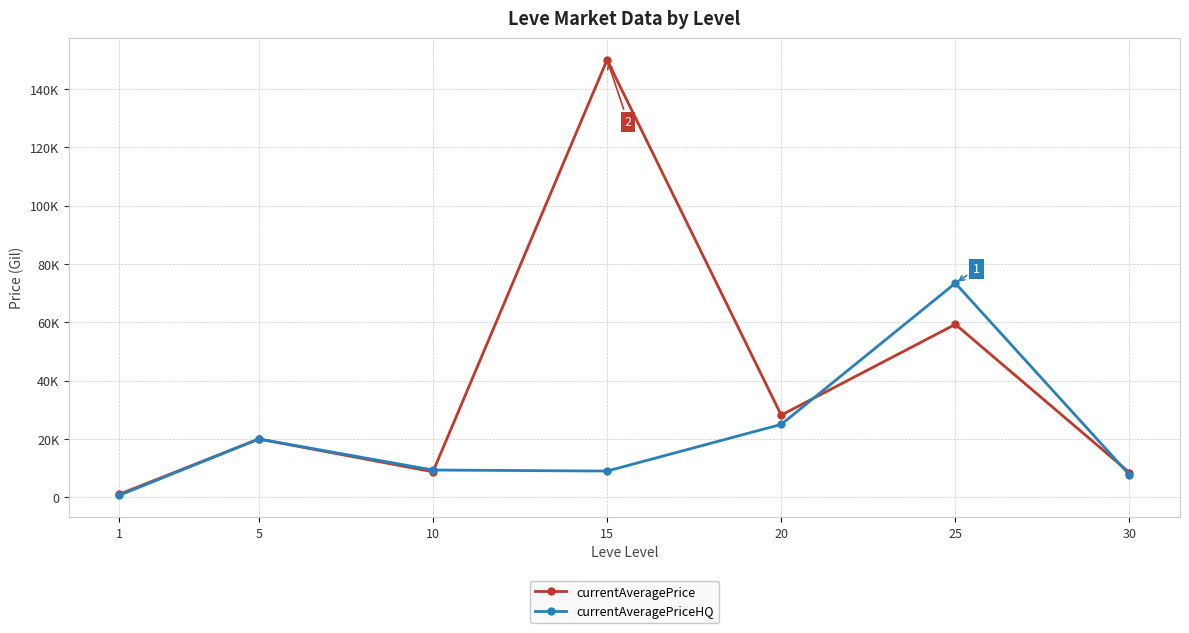

At which category is the sum across all series the highest?

15